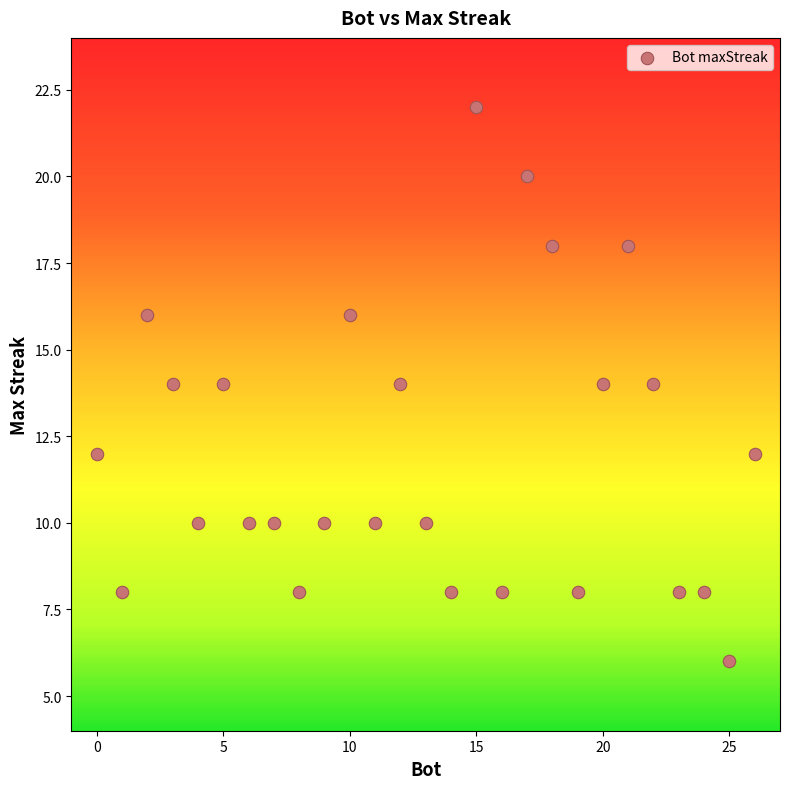

What is the range of X values (max minus min)?

26